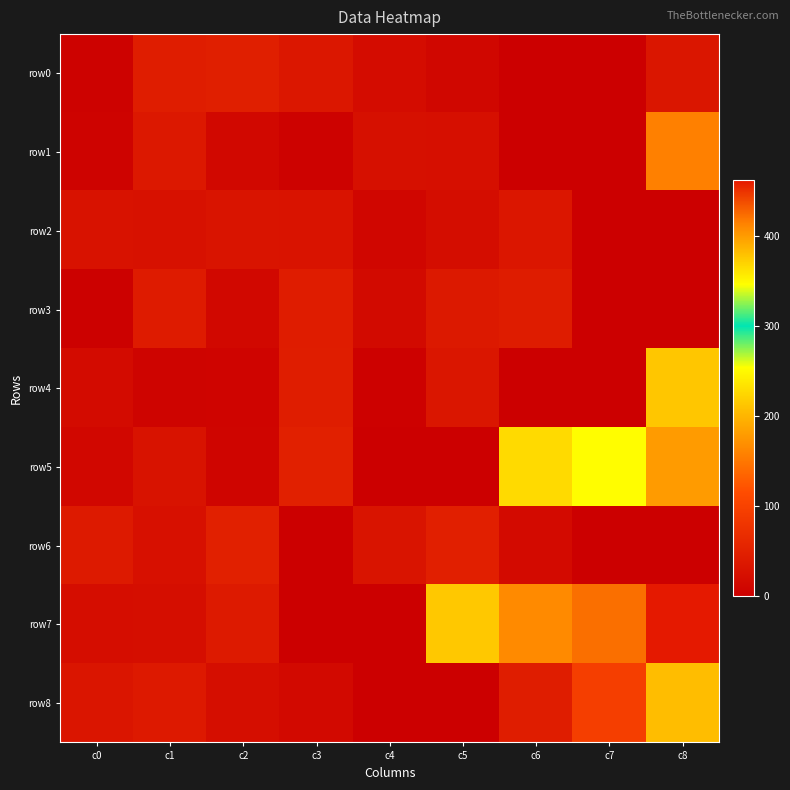

Reading left to right, what are all the values shown in this chart?

row0: c0=5	c1=45	c2=47	c3=36	c4=19	c5=11	c6=0	c7=0	c8=34
row1: c0=6	c1=37	c2=13	c3=4	c4=25	c5=24	c6=0	c7=0	c8=415
row2: c0=28	c1=27	c2=31	c3=30	c4=10	c5=20	c6=35	c7=0	c8=0
row3: c0=2	c1=42	c2=14	c3=44	c4=16	c5=38	c6=43	c7=0	c8=0
row4: c0=18	c1=7	c2=8	c3=46	c4=3	c5=34	c6=0	c7=0	c8=377
row5: c0=12	c1=29	c2=9	c3=49	c4=0	c5=0	c6=228	c7=253	c8=400
row6: c0=40	c1=26	c2=50	c3=1	c4=32	c5=48	c6=17	c7=0	c8=0
row7: c0=21	c1=22	c2=41	c3=0	c4=0	c5=214	c6=409	c7=423	c8=462
row8: c0=33	c1=39	c2=23	c3=15	c4=0	c5=0	c6=45	c7=95	c8=206